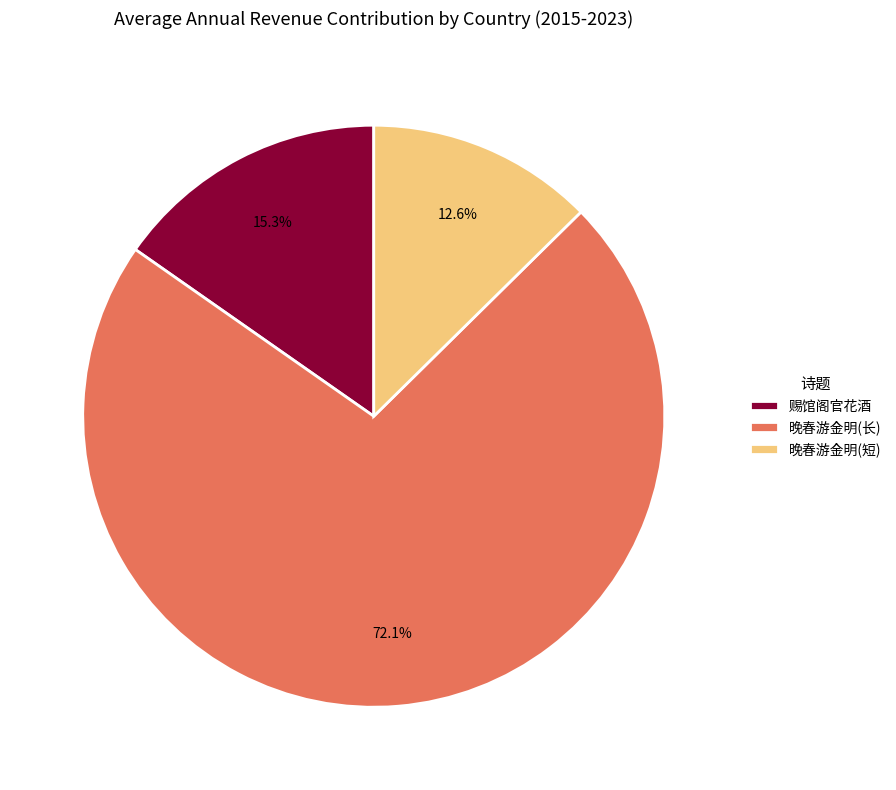

Do 晚春游金明(长) and 赐馆阁官花酒 together represent more than half of the pie?

Yes